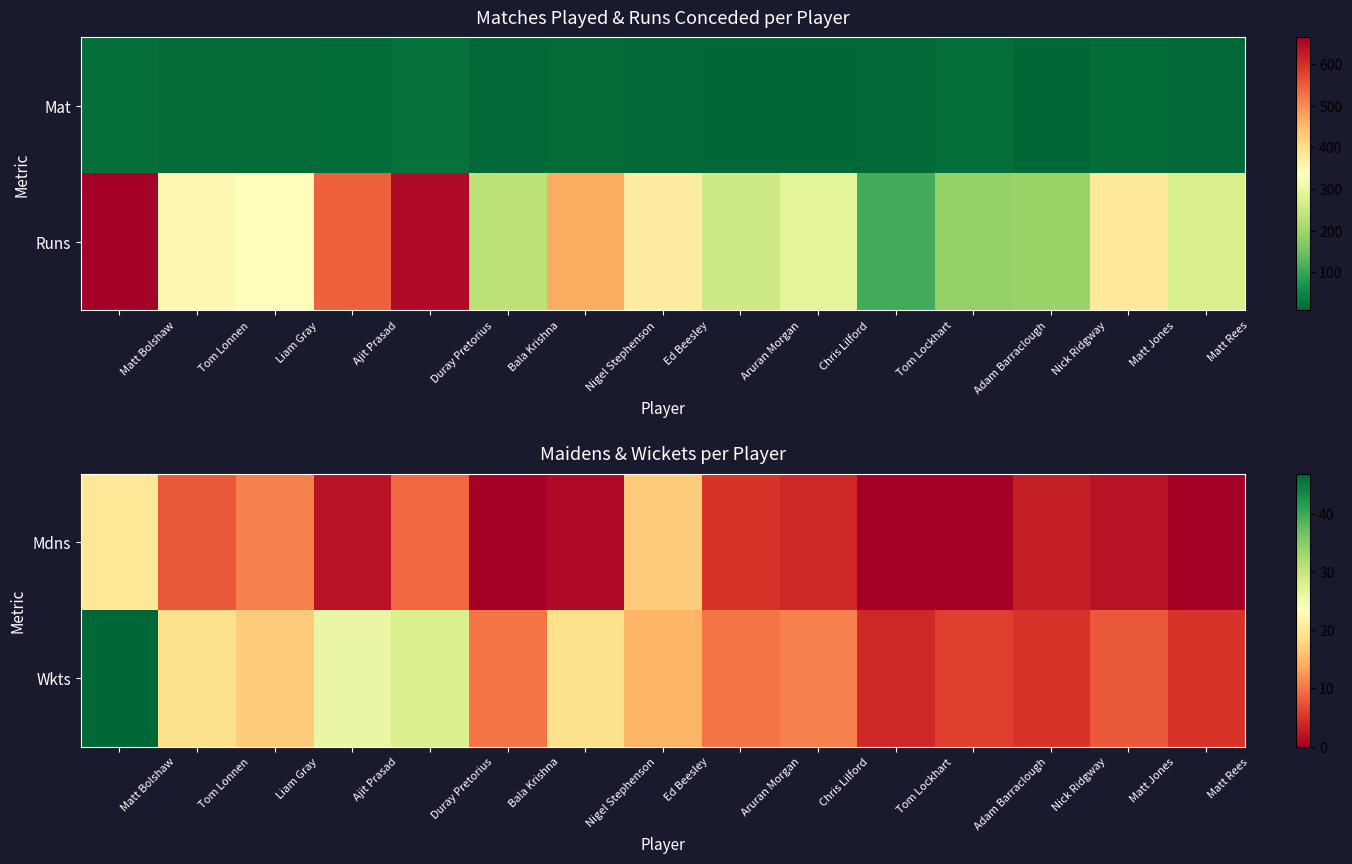

What is the difference between the second highest and minimum values in the Wkts series?

24